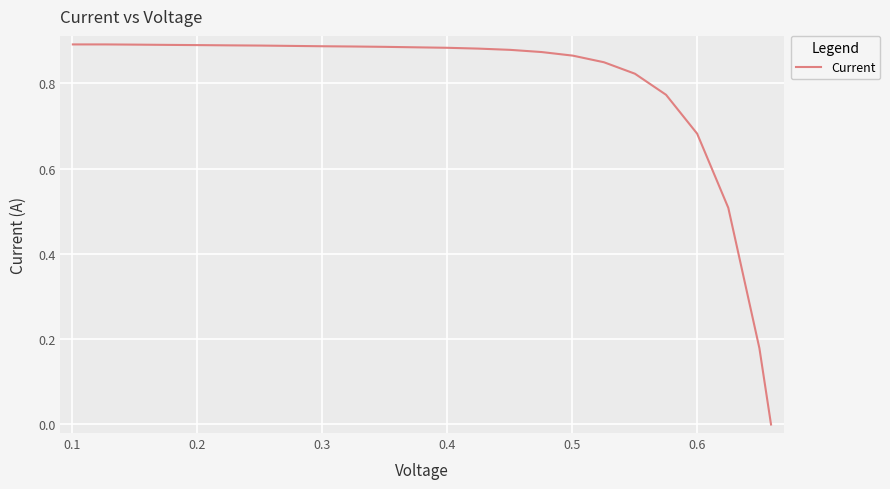

What is the label of the 23rd point from the right?

0.1